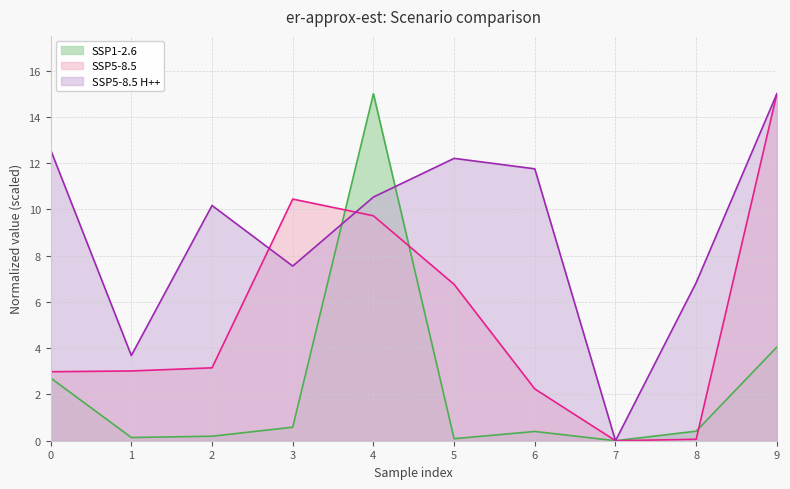

At which label does cell_count reach its peak?

9